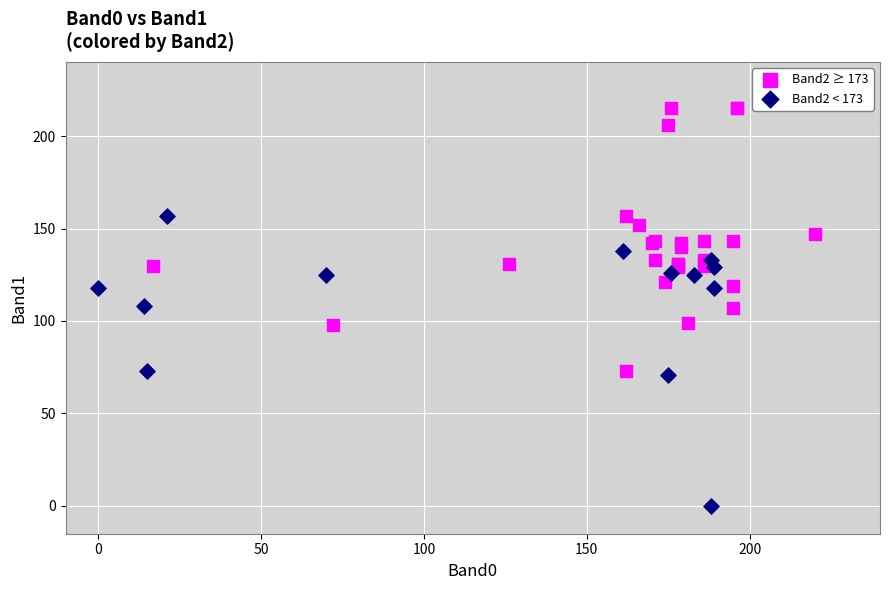

Which series contains the lowest Y value?

Band2 < 173